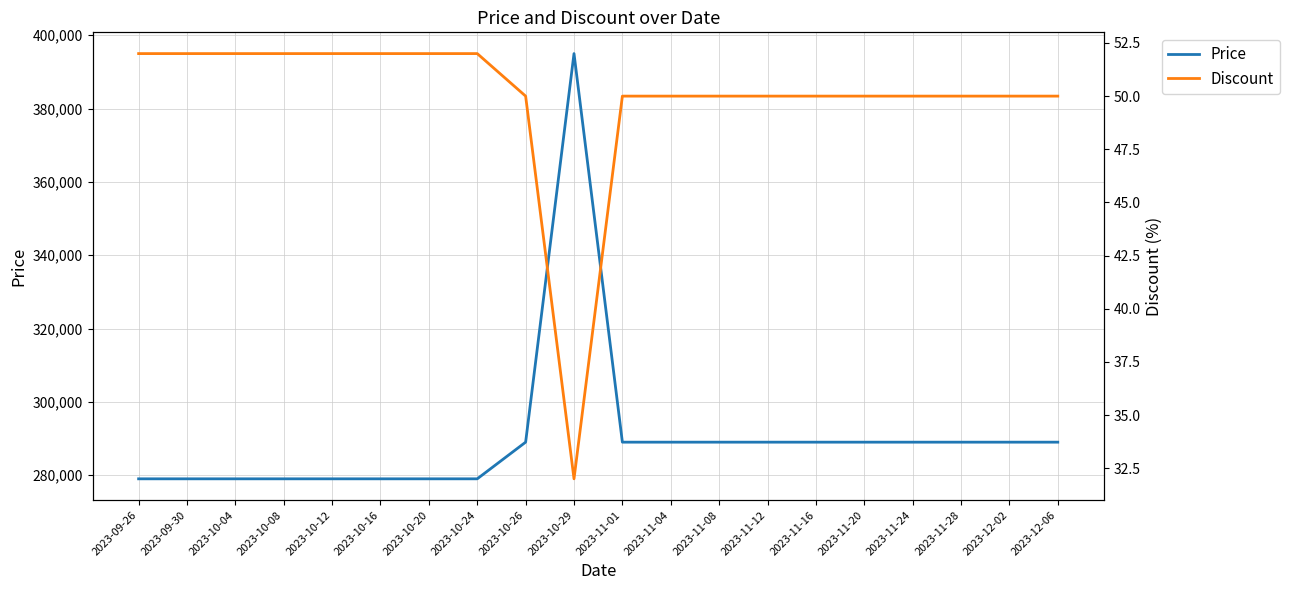

Rank the series by their average value, from lowest to highest.

Discount, Price